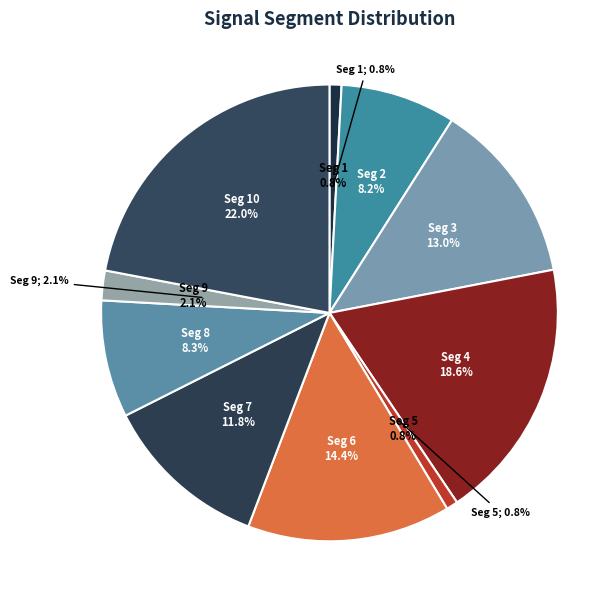

The signal segment 10 slice represents 22% of the pie. True or false?

True